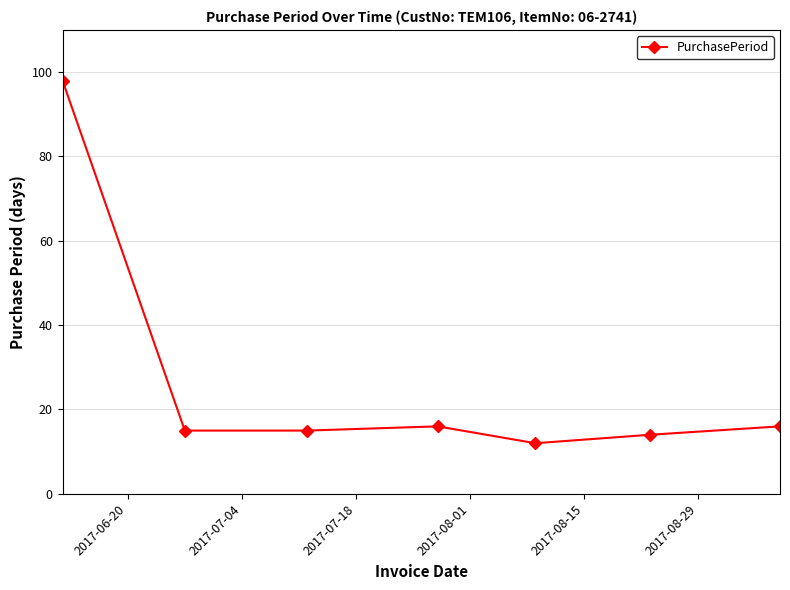

How many series are shown in this chart?

1